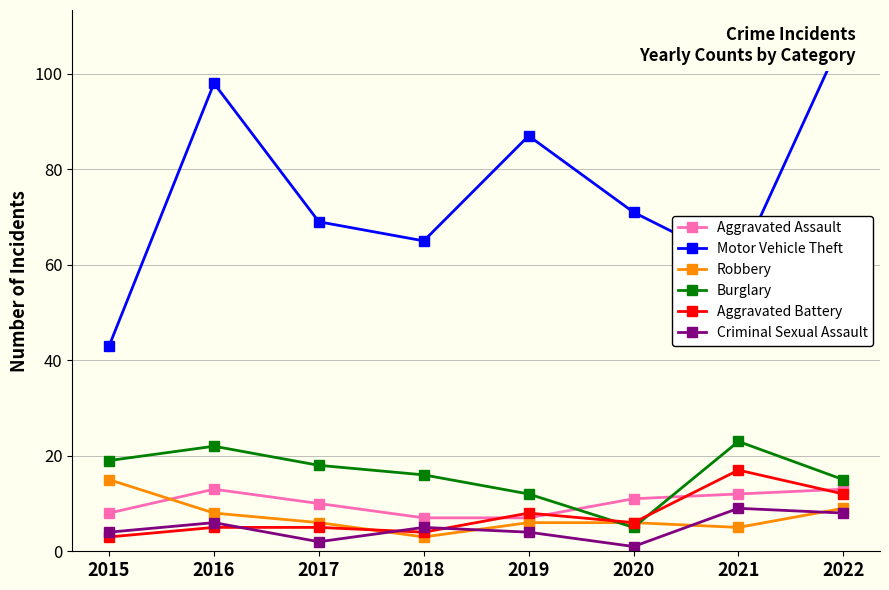

Reading left to right, transcribe all the data shown in this chart.

Aggravated Assault: 2015=8	2016=13	2017=10	2018=7	2019=7	2020=11	2021=12	2022=13
Motor Vehicle Theft: 2015=43	2016=98	2017=69	2018=65	2019=87	2020=71	2021=60	2022=108
Robbery: 2015=15	2016=8	2017=6	2018=3	2019=6	2020=6	2021=5	2022=9
Burglary: 2015=19	2016=22	2017=18	2018=16	2019=12	2020=5	2021=23	2022=15
Aggravated Battery: 2015=3	2016=5	2017=5	2018=4	2019=8	2020=6	2021=17	2022=12
Criminal Sexual Assault: 2015=4	2016=6	2017=2	2018=5	2019=4	2020=1	2021=9	2022=8